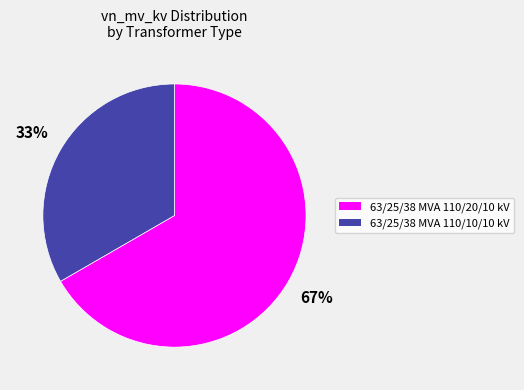

Rank the categories by value from highest to lowest.

63/25/38 MVA 110/20/10 kV, 63/25/38 MVA 110/10/10 kV